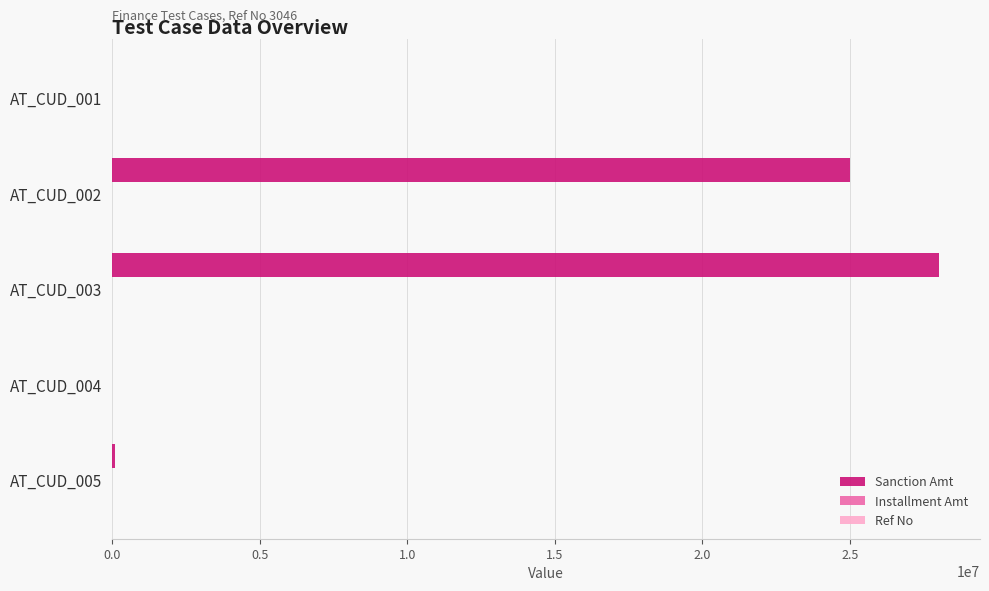

What is the maximum value shown in the chart?

28000000